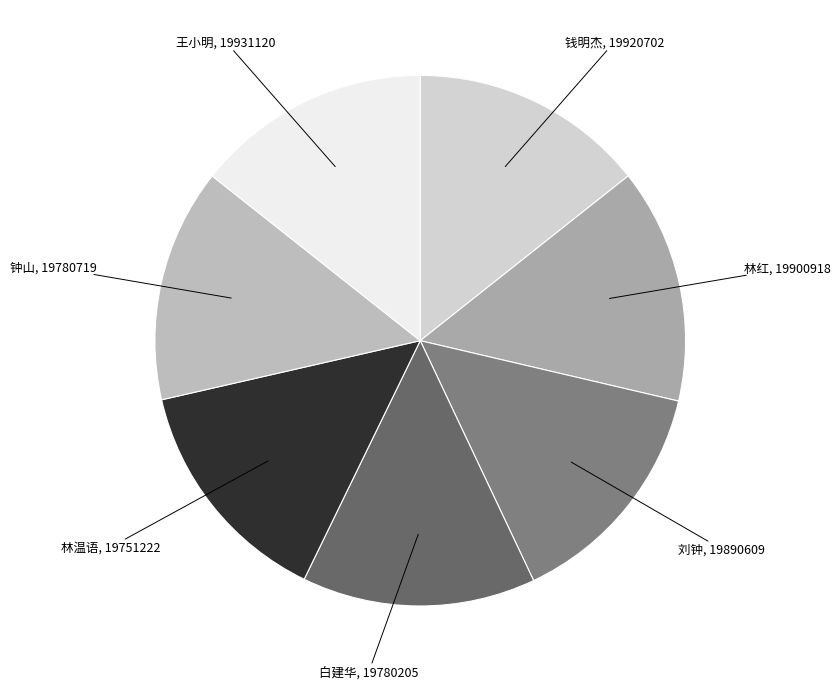

Is there any slice that represents more than half of the pie?

No